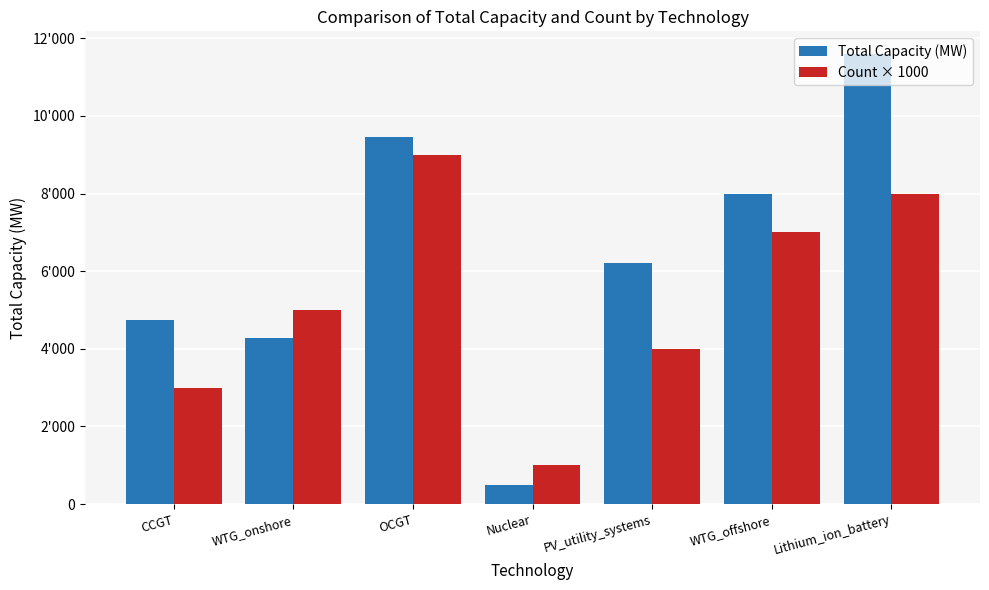

Is the value of Count × 1000 at Lithium_ion_battery greater than the value of Total Capacity (MW) at CCGT?

Yes